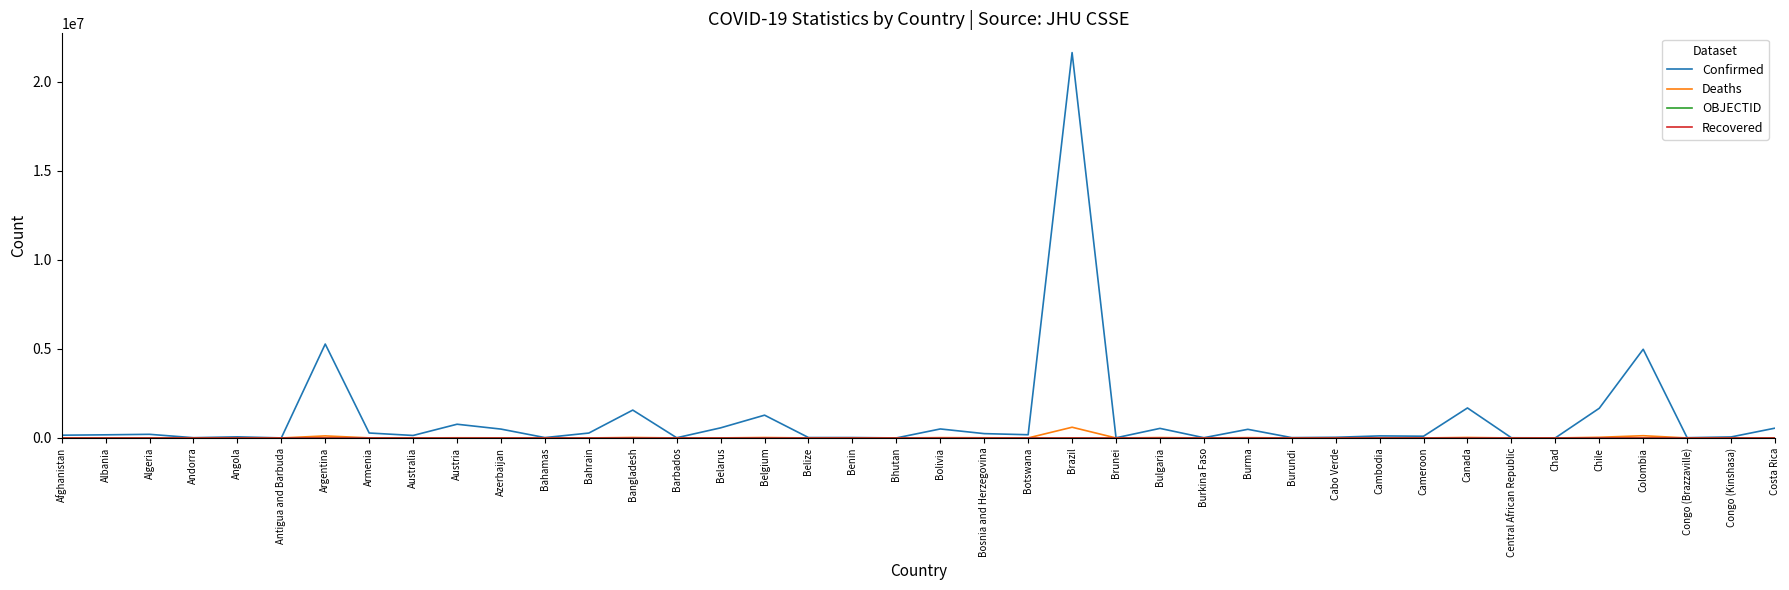

Which series has the largest range (max minus min)?

Confirmed